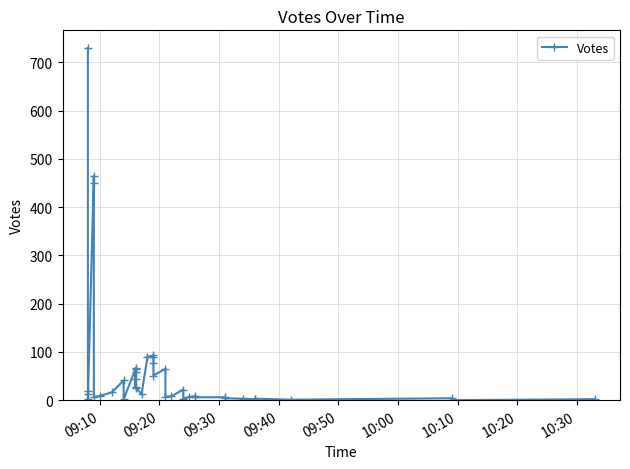

Where does the data first go above 12?

09:10